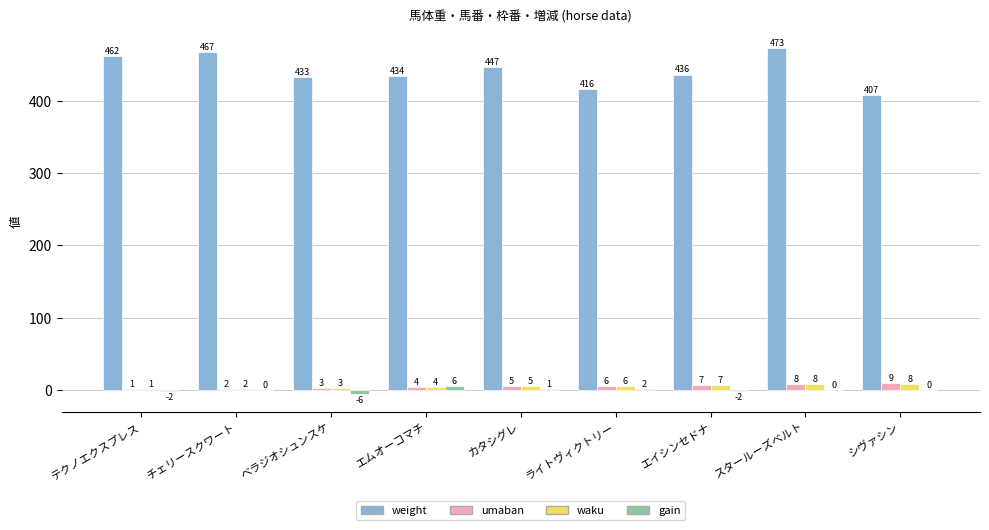

Which series changed the most between ベラジオシュンスケ and シヴァシン?

weight